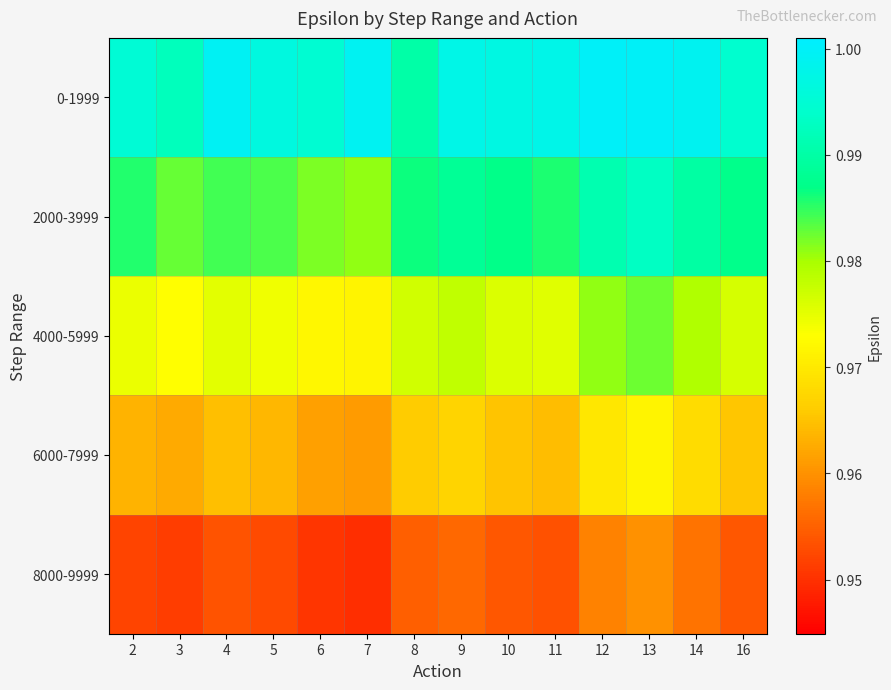

At which category is the sum across all series the highest?

13